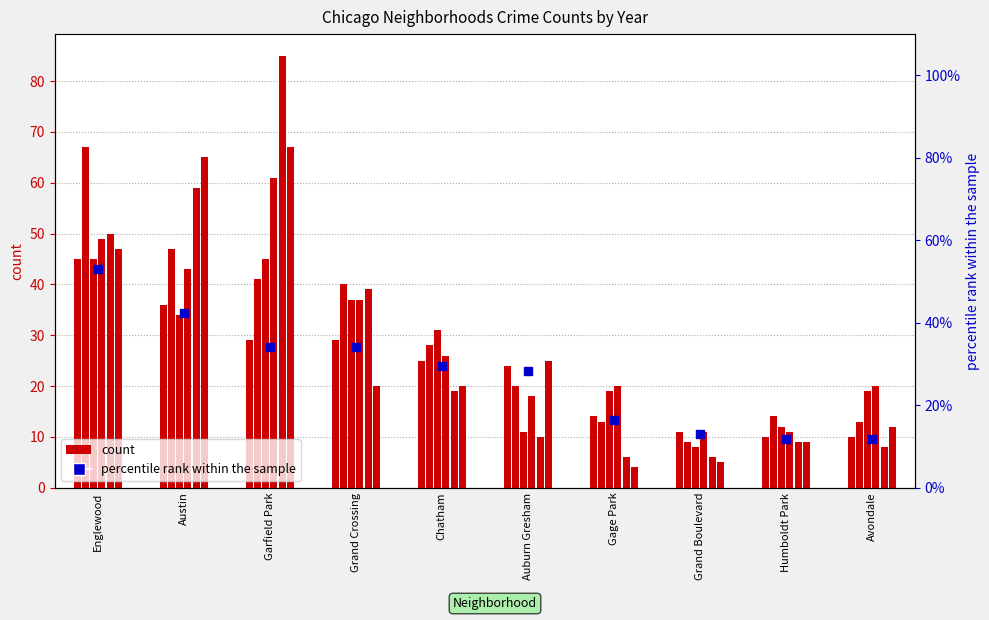

What is the sum of the values at Humboldt Park and Austin?

54.1